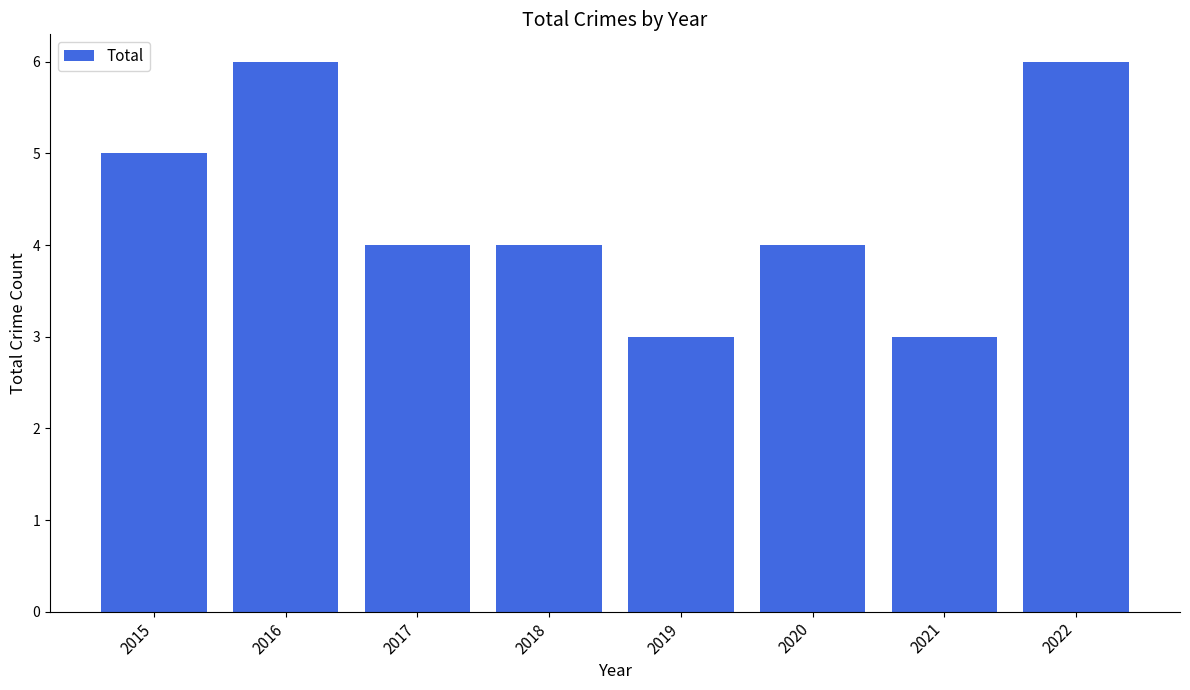

What is the average value?

4